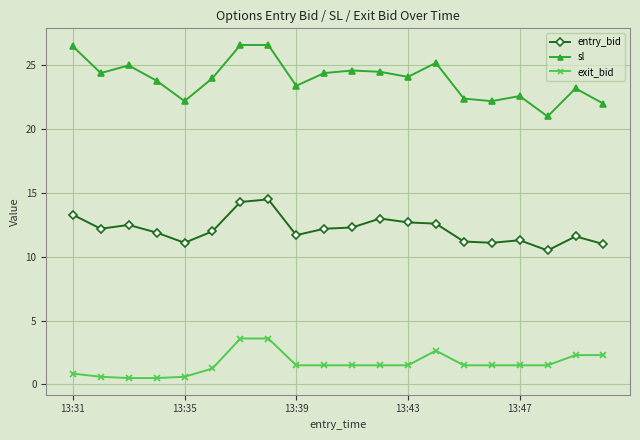

Which series has the largest total across all categories?

sl